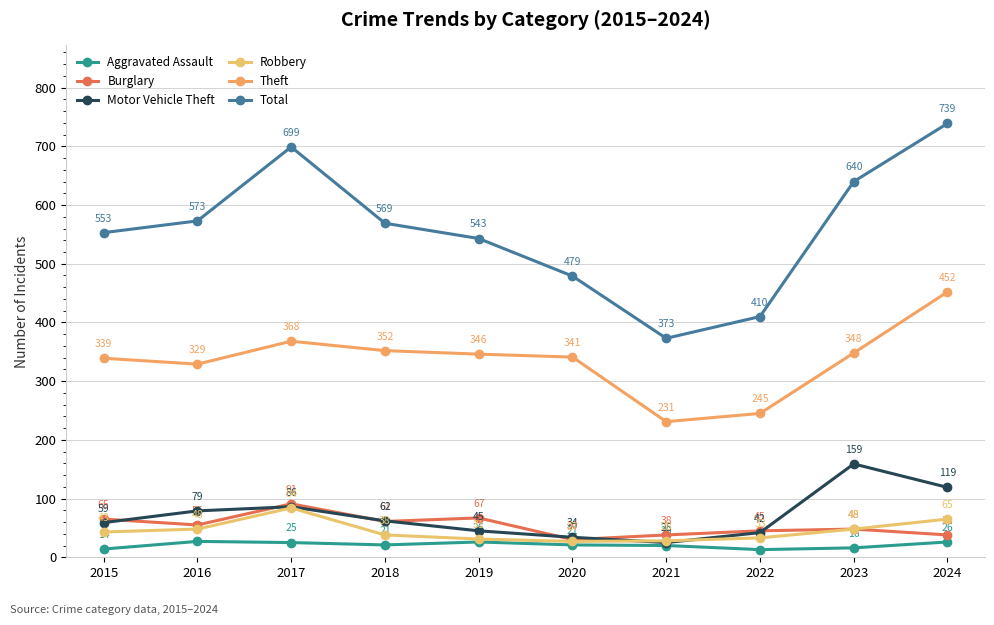

What is the maximum value for Total?

739